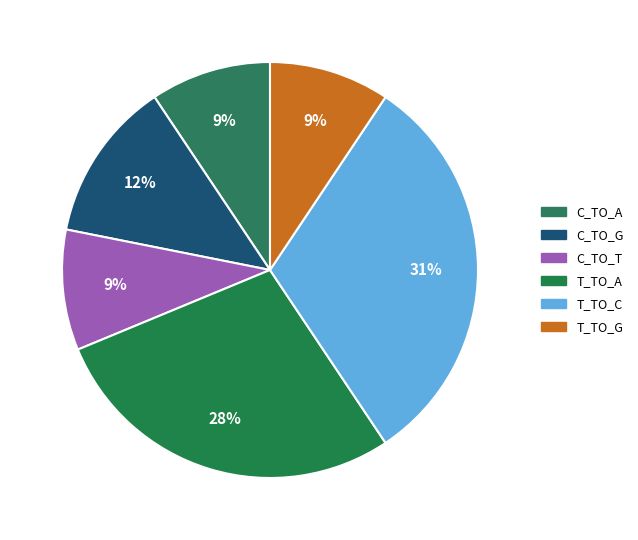

How many segments does this pie chart have?

6